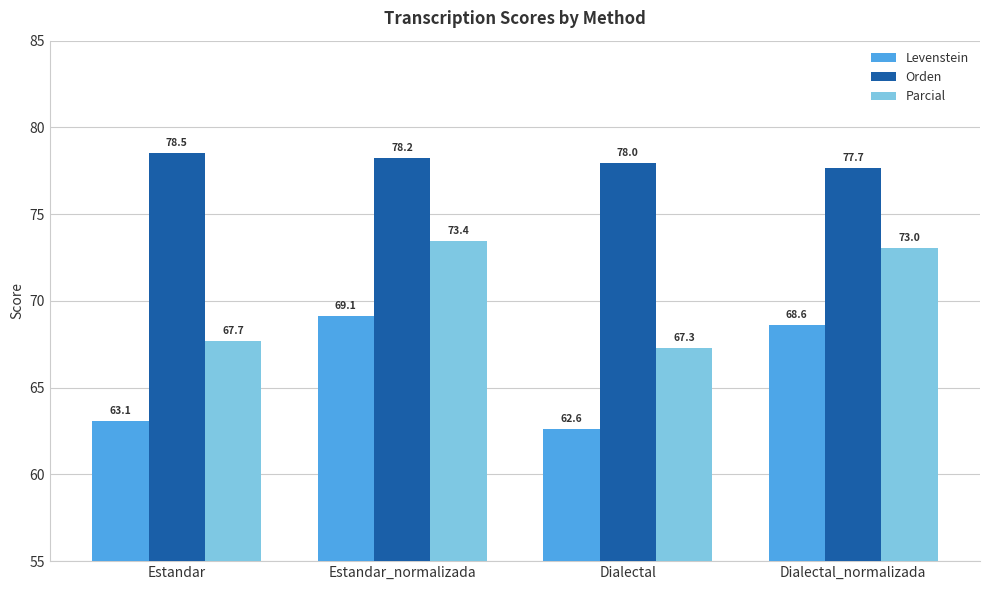

Which series has the largest total across all categories?

Orden